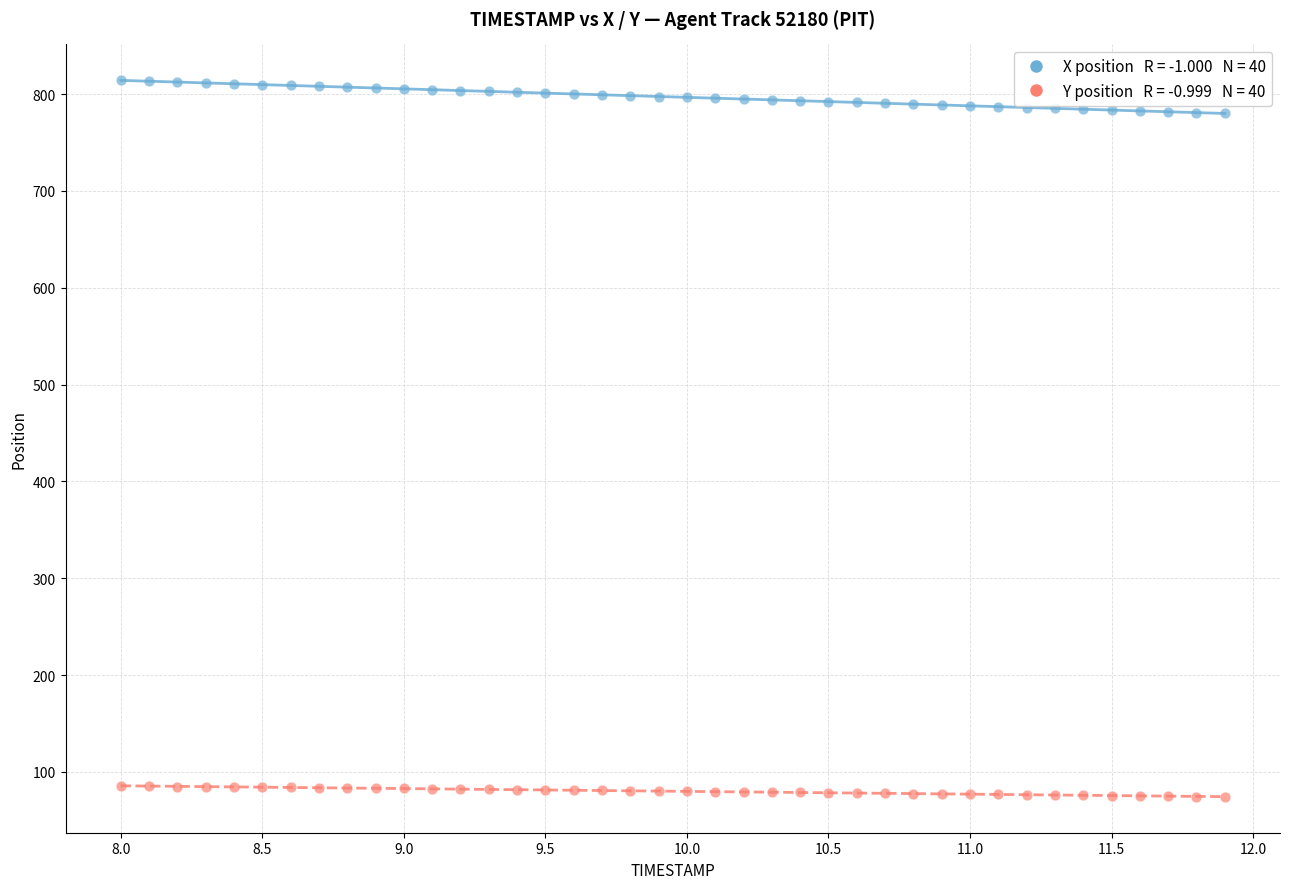

Across all data points, what is the range of Y values (max minus min)?

740.1